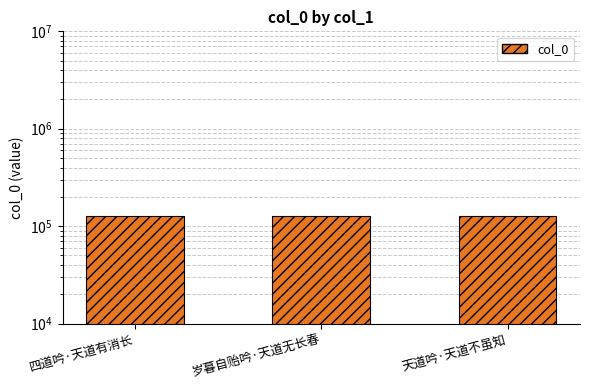

What is the sum of all values?

378620